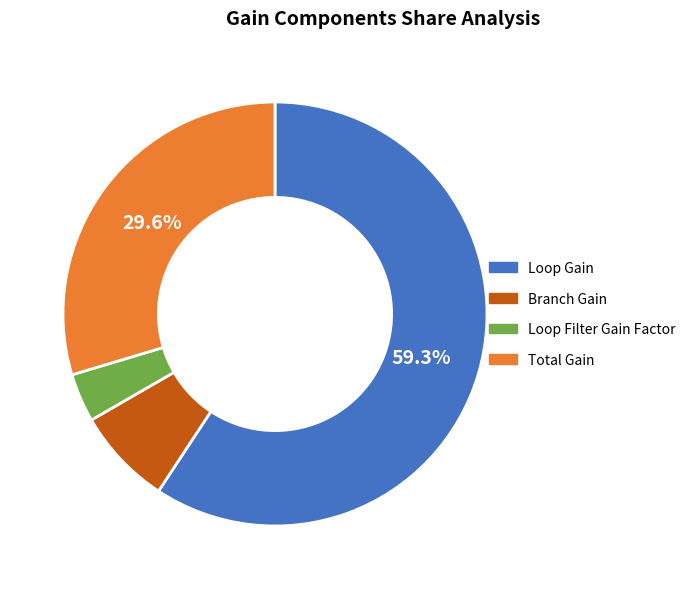

Which category has the biggest portion of the pie?

Loop Gain